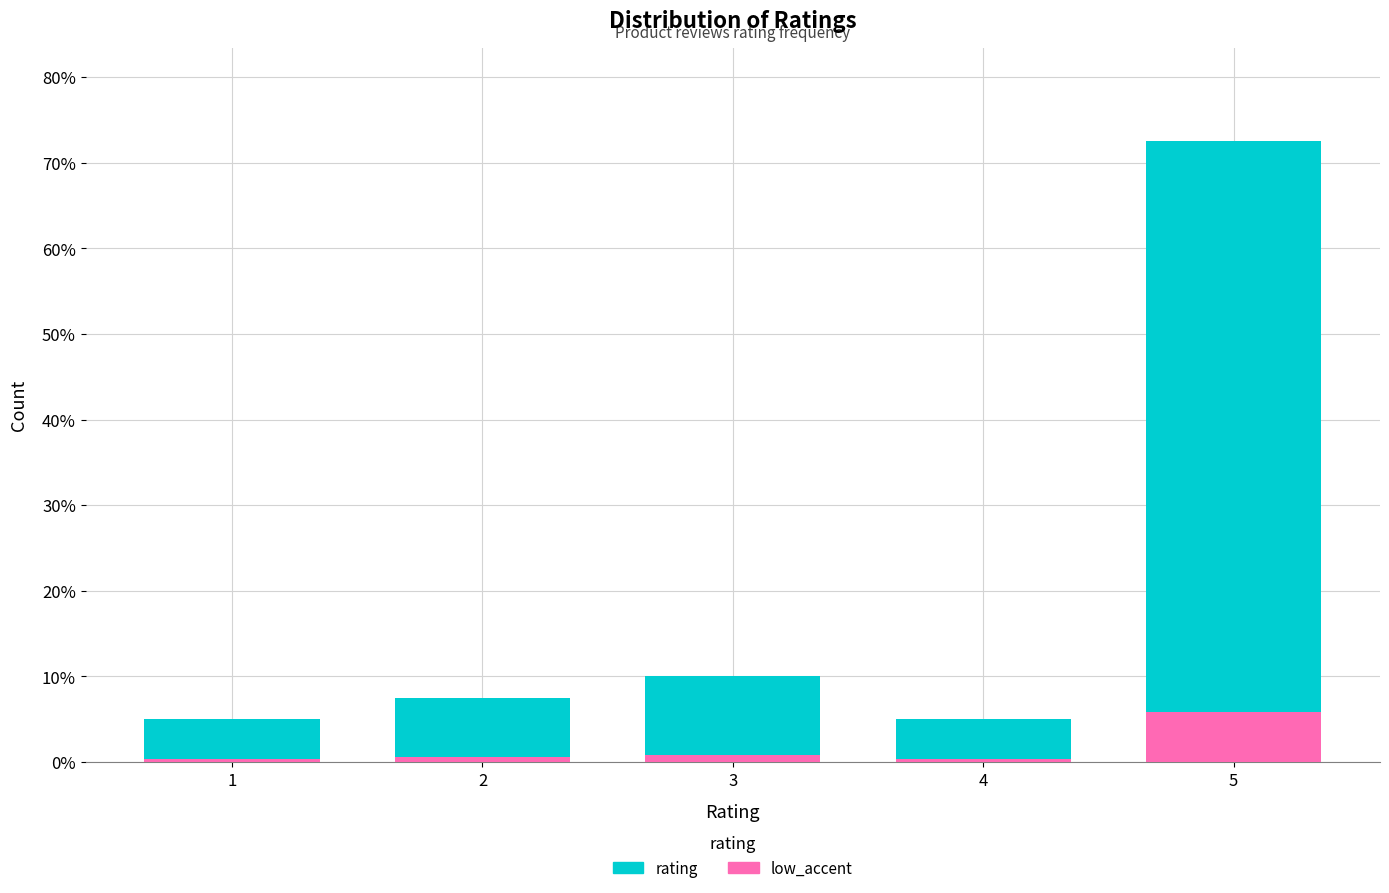

What is the sum of all low_accent values?

8.0